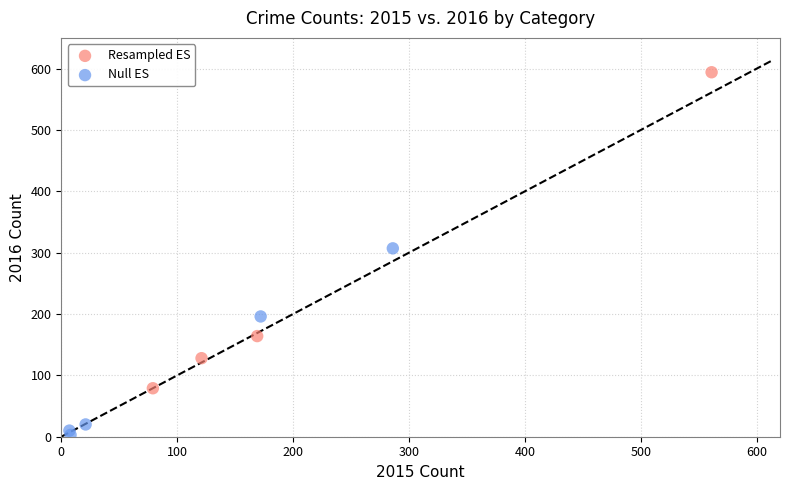

Which series has the largest Y range (max minus min)?

Resampled ES